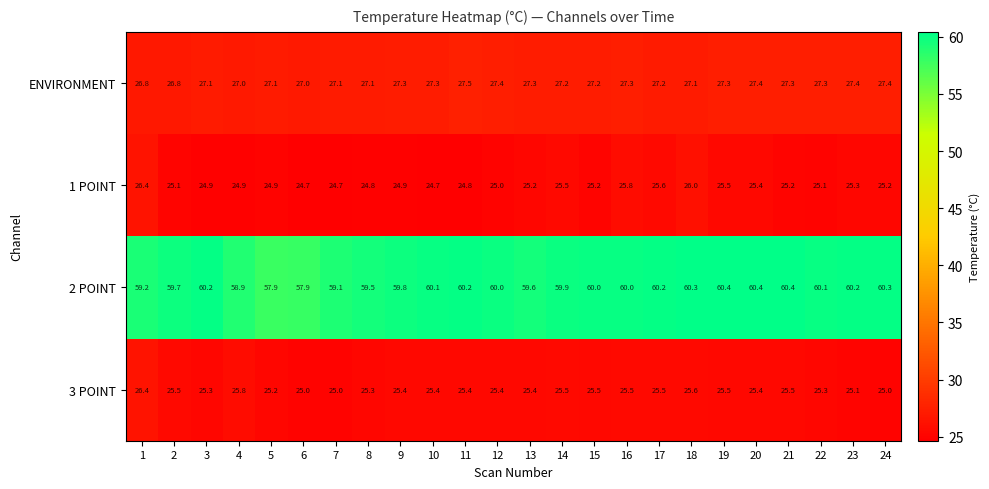

What is the sum of the ENVIRONMENT values at 1 and 5?

53.9